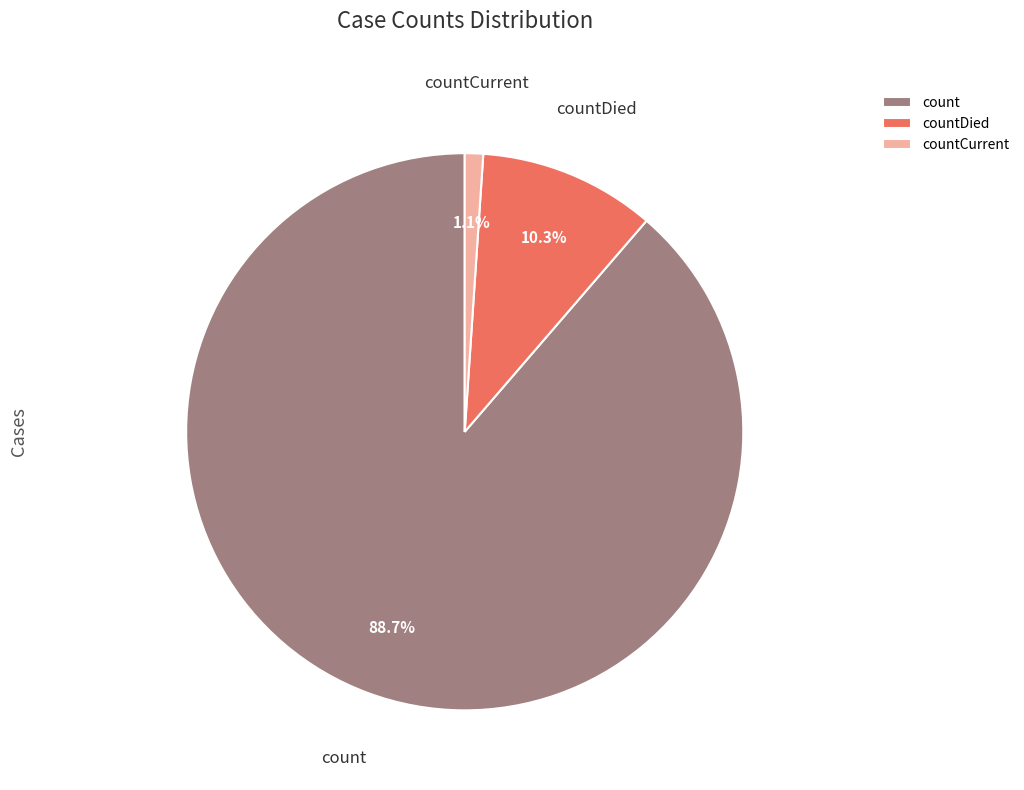

To the nearest percent, what portion does countDied represent?

10%